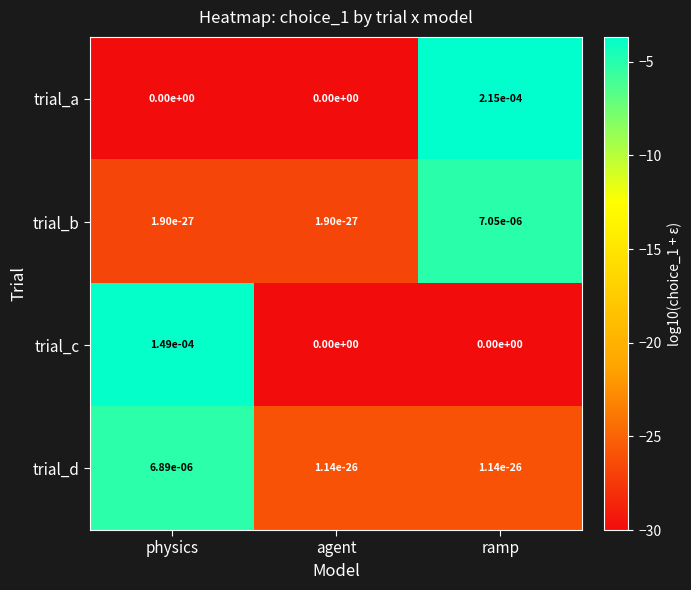

Is it true that trial_c equals 0.0 at agent?

True